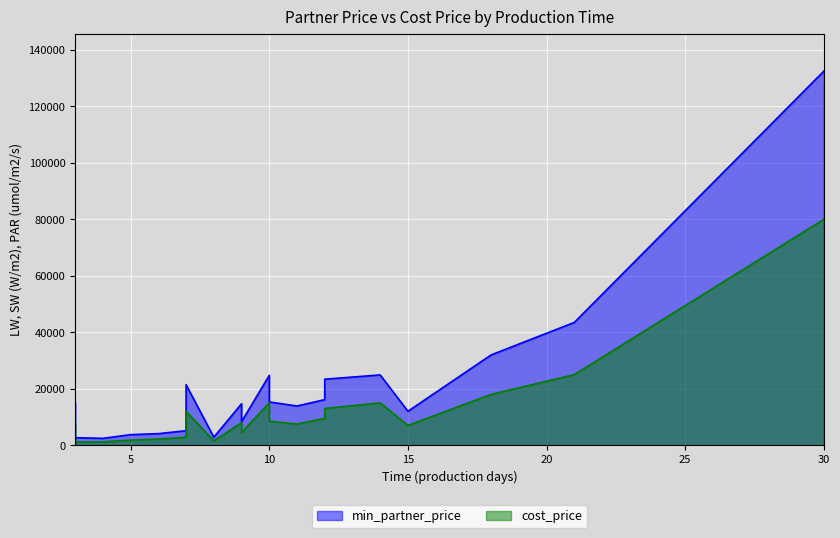

Between 3 and 30, which is larger?

30